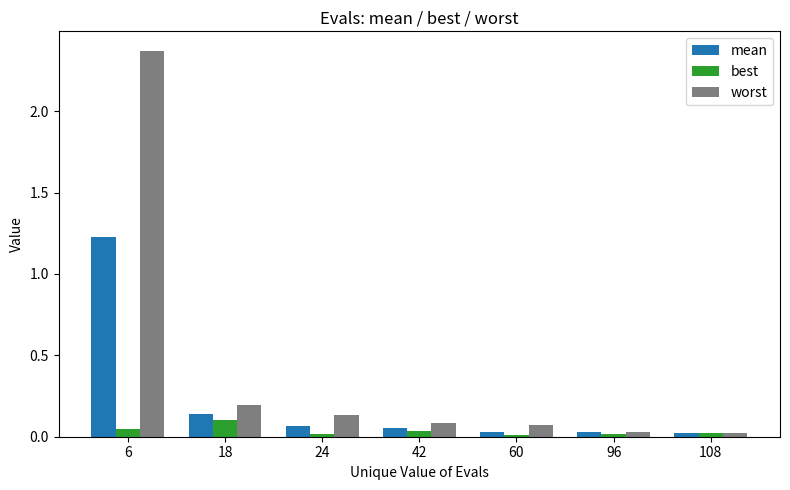

What are all the series names shown in the legend?

mean, best, worst